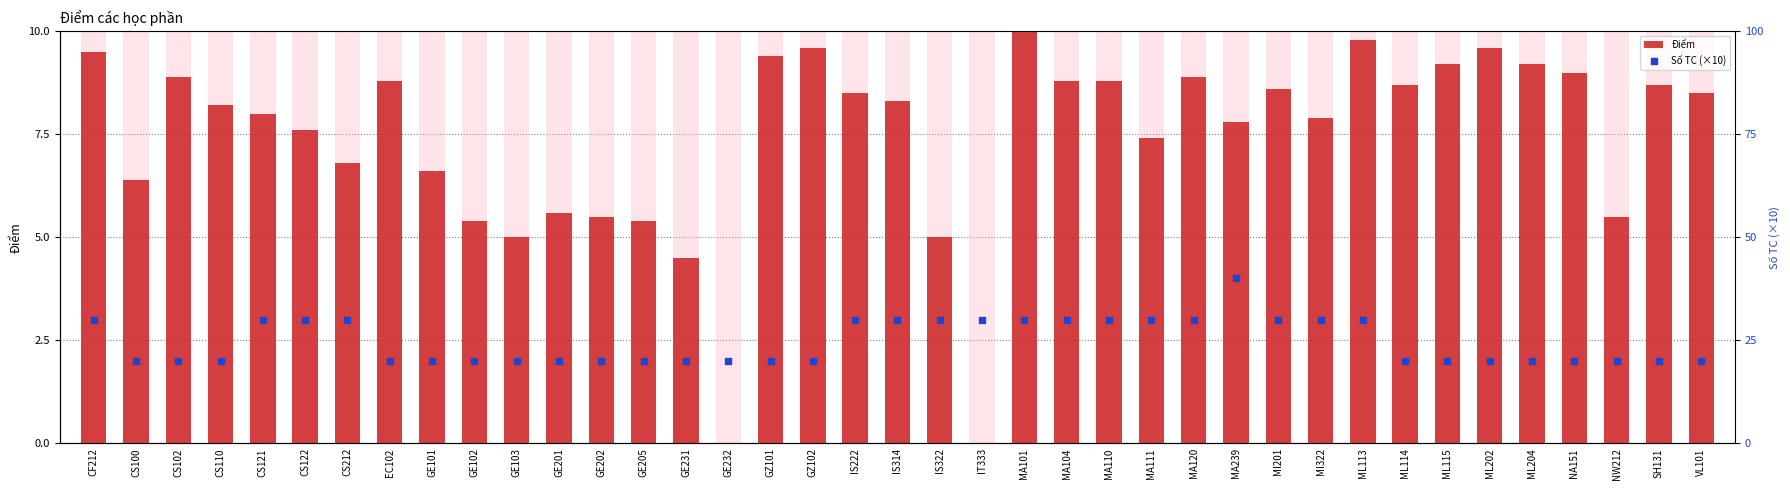

What is the total value across all series at GE101?

26.6